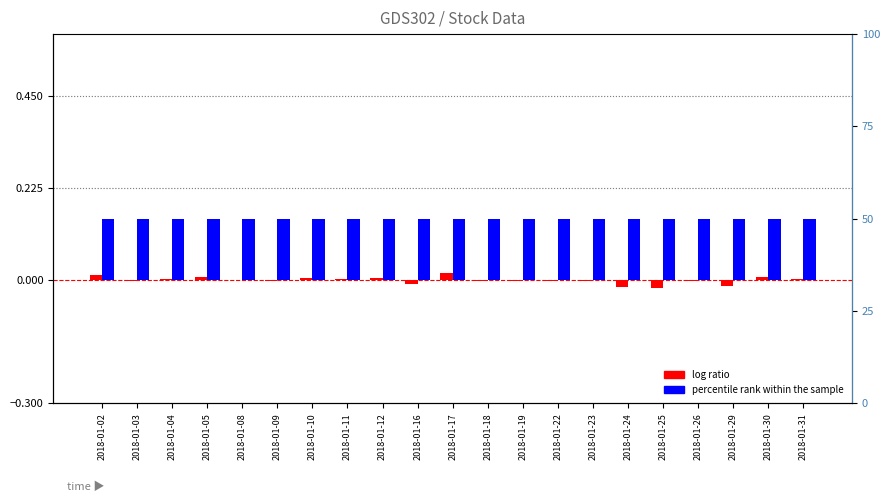

At which label does log ratio reach its minimum?

2018-01-25